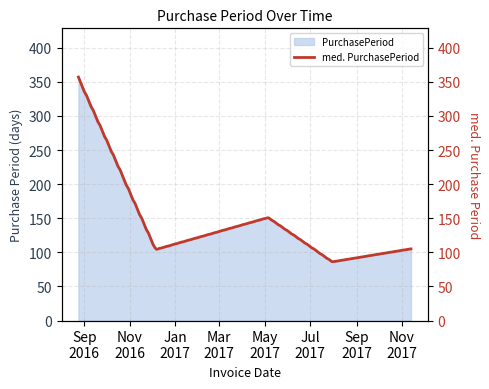

Does the chart display data point markers on the line(s)?

No